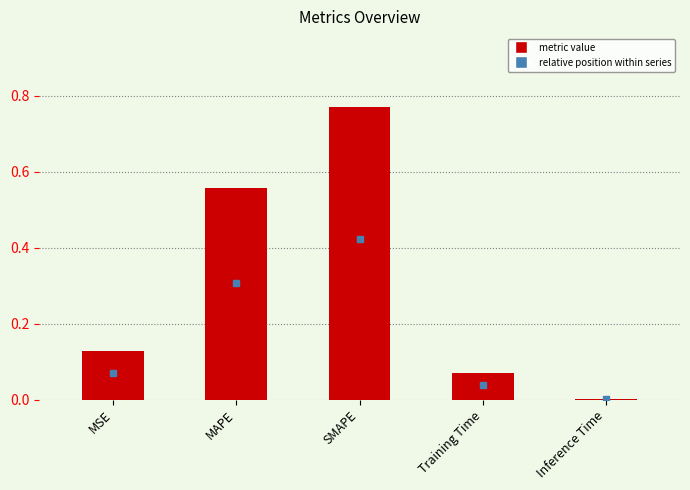

Which category has the highest value across all series?

SMAPE